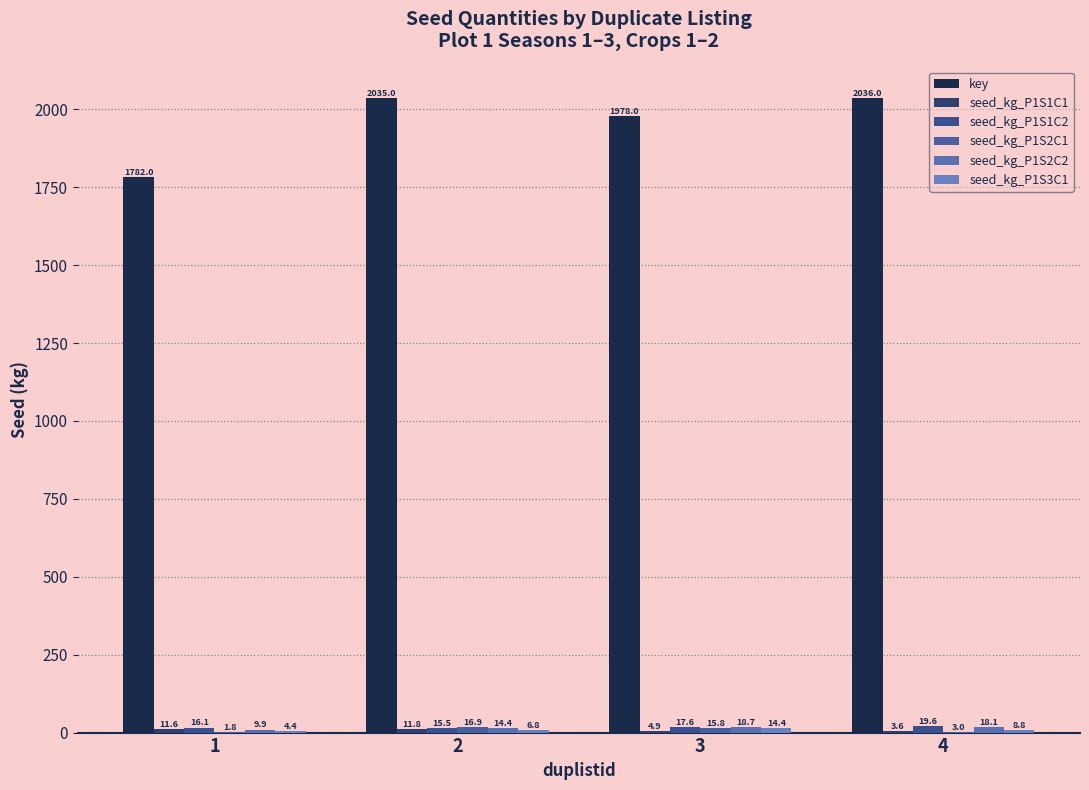

At which category is the sum across all series the highest?

2